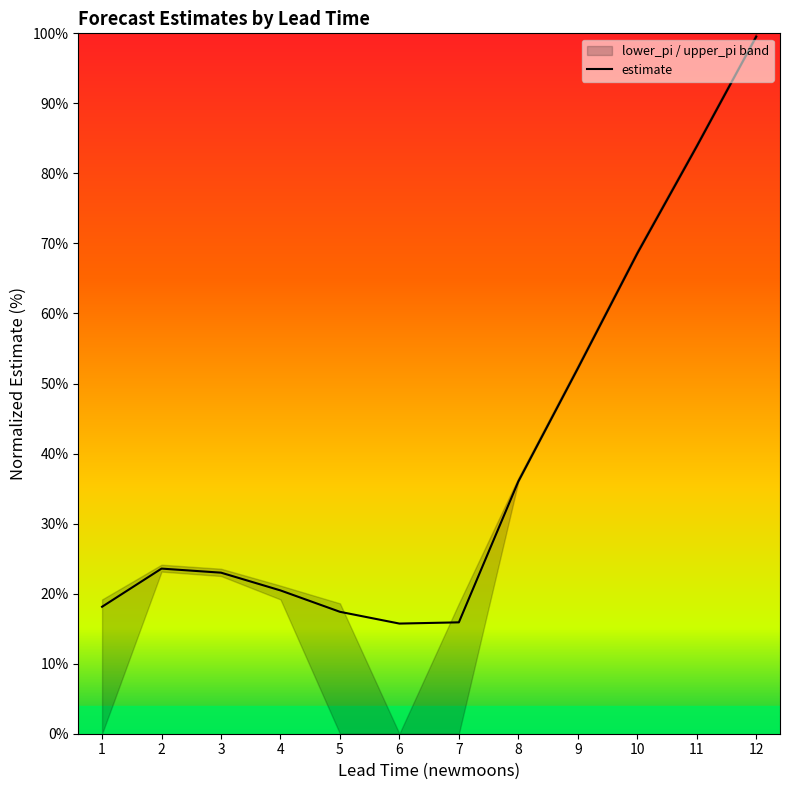

Approximately how many times larger is the value at 5 compared to 7?

1.1